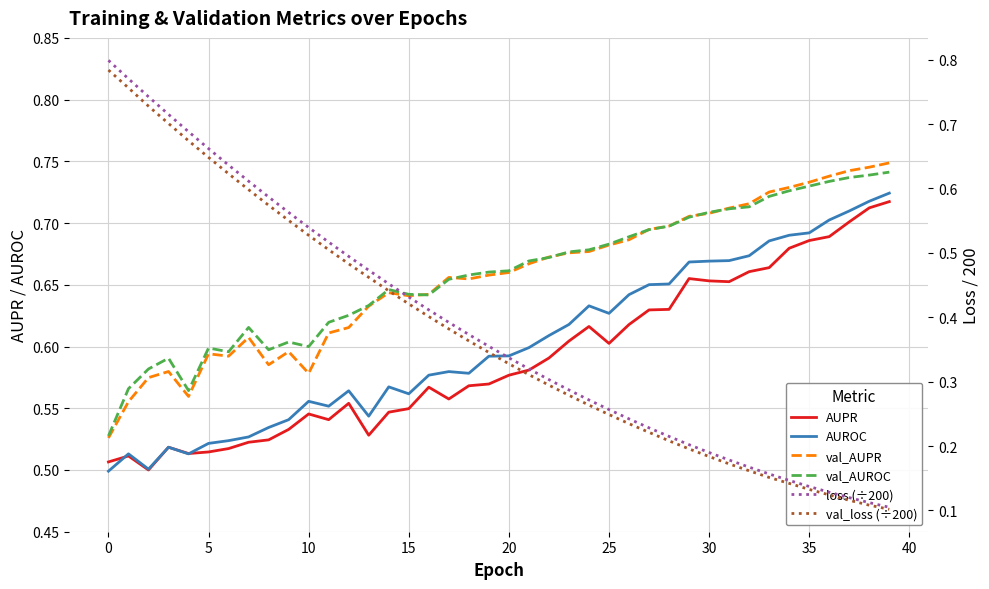

How many times do AUROC and val_loss (÷200) cross each other?

1